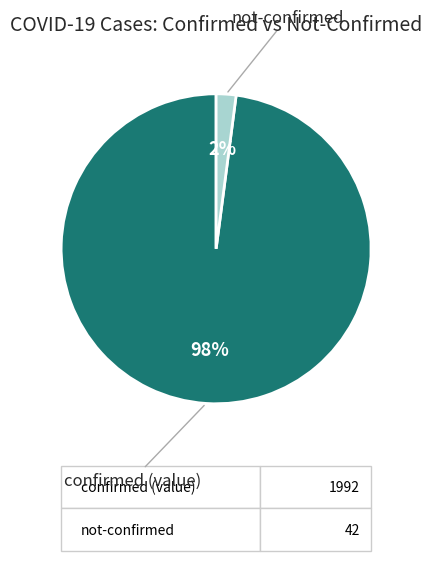

Does any single category account for the majority?

Yes